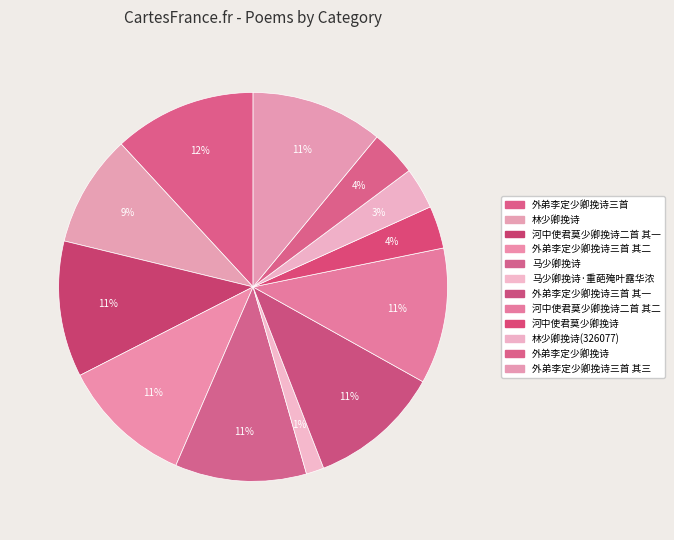

Count the number of slices in the pie.

12